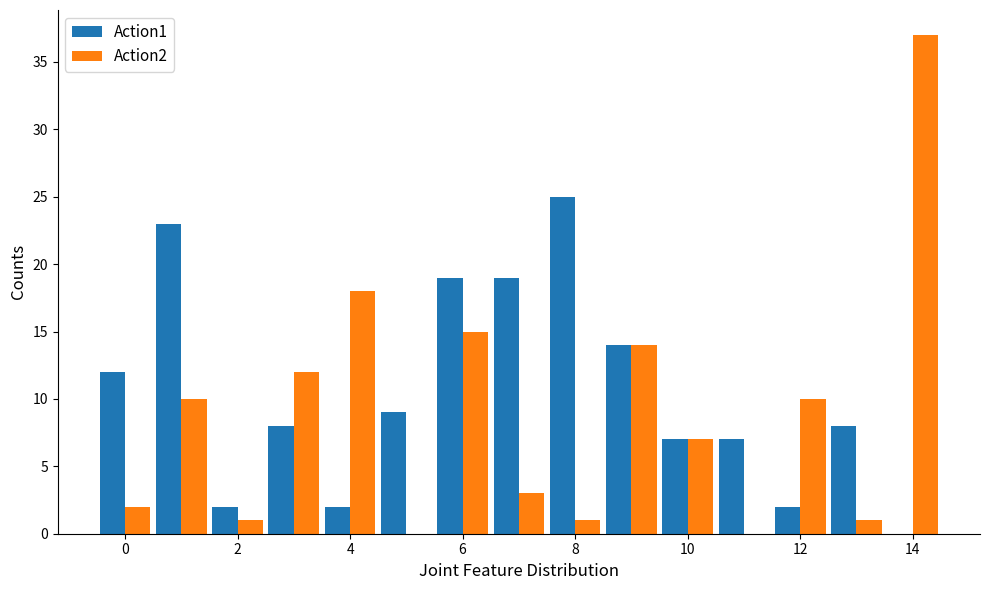

What is the sum of all Action1 values?

157